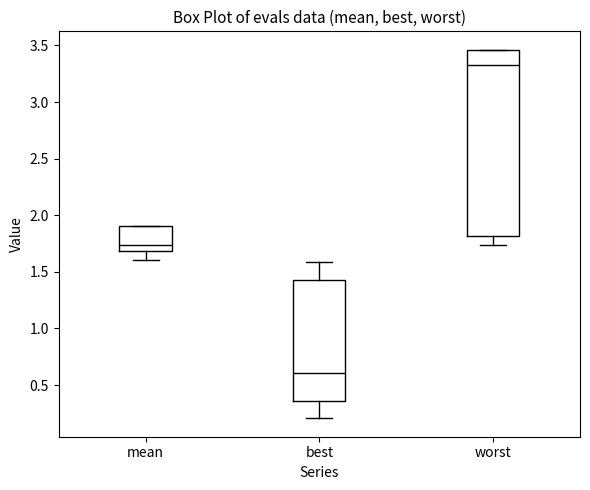

Reading left to right, transcribe this box plot: for each box, give where its median line is, the range the box spans, and where its two whiskers end, as read against the y-axis. The values are not printed on the chart, so give them approximately, as read against the axis.

mean: median 1.75, box 1.70 to 1.90, whiskers 1.60 to 1.90
best: median 0.60, box 0.35 to 1.45, whiskers 0.20 to 1.60
worst: median 3.35, box 1.80 to 3.45, whiskers 1.75 to 3.45